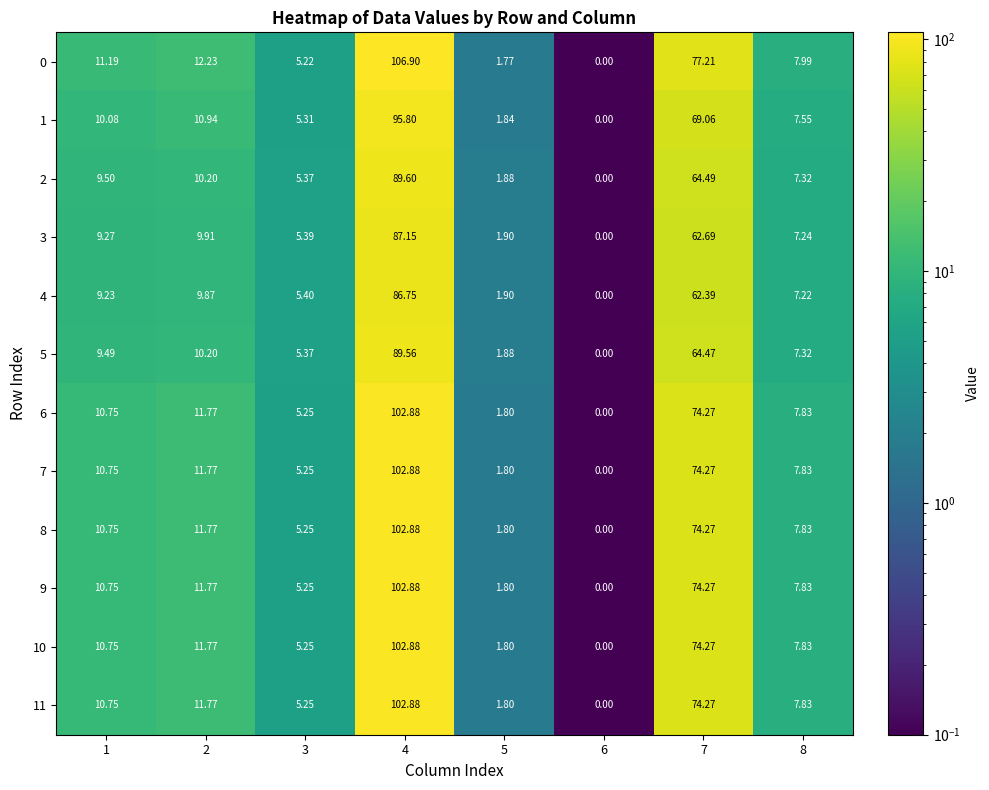

Is the value of 0 at 1 greater than the value of 5 at 8?

Yes